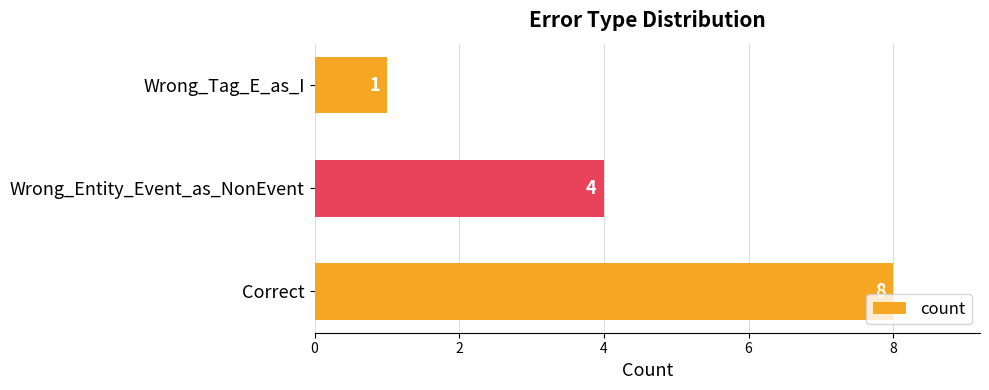

Rank the categories by value from highest to lowest.

Correct, Wrong_Entity_Event_as_NonEvent, Wrong_Tag_E_as_I